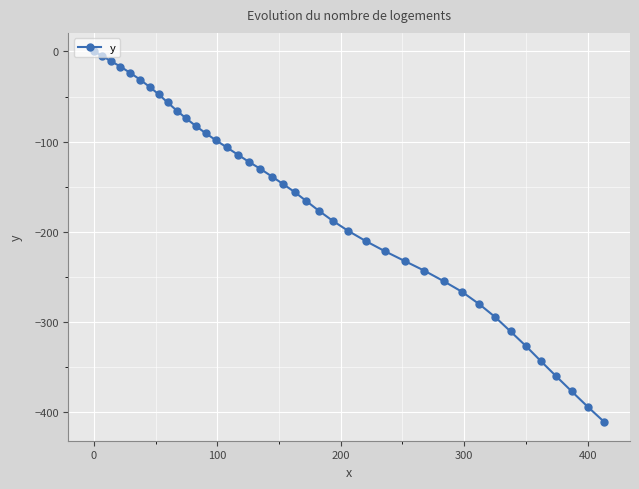

What is the smallest value displayed?

-410.8